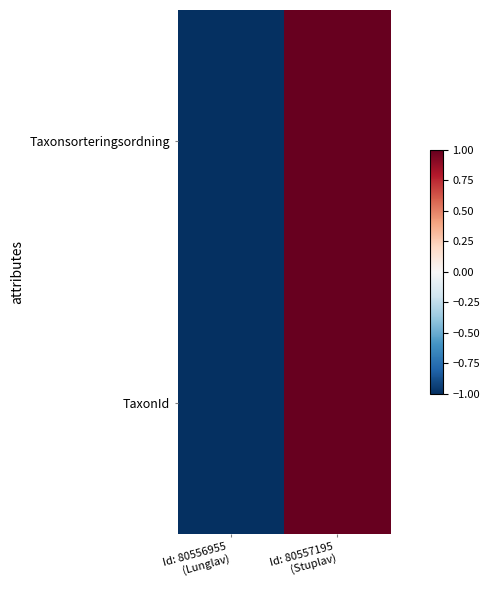

At Id: 80556955 (Lunglav), list the series in order from smallest to largest.

Taxonsorteringsordning, TaxonId